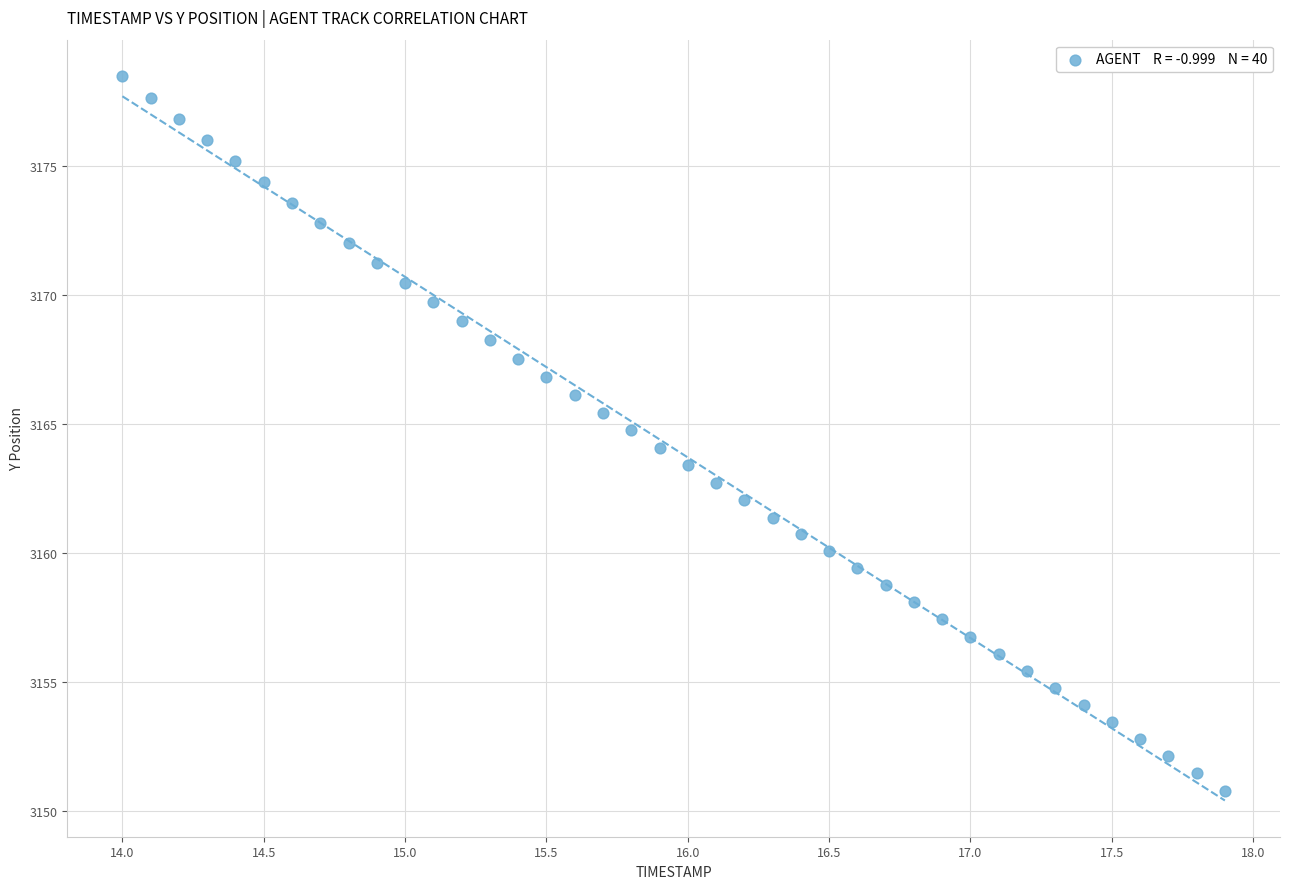

What is the range of Y values (max minus min)?

27.7